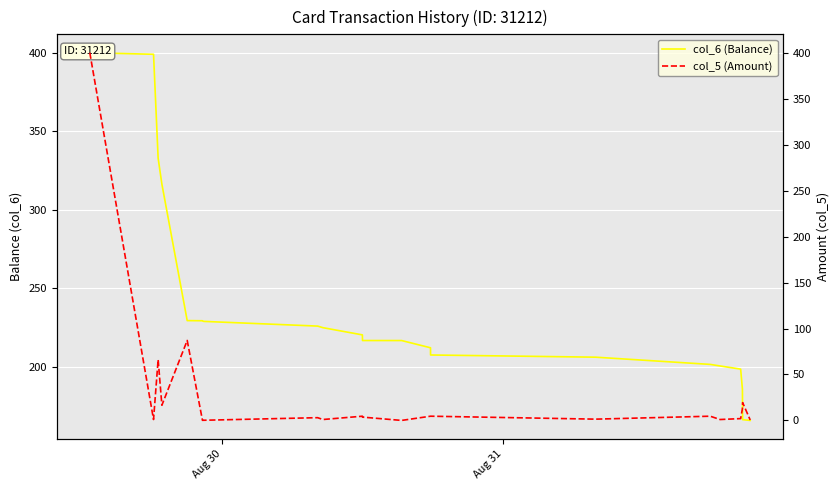

Reading right to left, what are all the values shown in this chart?

col_6 (Balance): 165.7	166.2	185.6	198.4	200.4	201.4	206.0	207.4	212.0	216.6	216.6	220.2	224.8	225.8	228.8	229.0	229.2	229.3	316.3	332.8	399.0	400.0
col_5 (Amount): 0.5	19.4	12.8	2.0	1.0	4.6	1.4	4.6	4.6	0.0	3.6	4.6	1.0	3.0	0.2	0.2	0.1	87.0	16.5	66.2	1.0	400.0